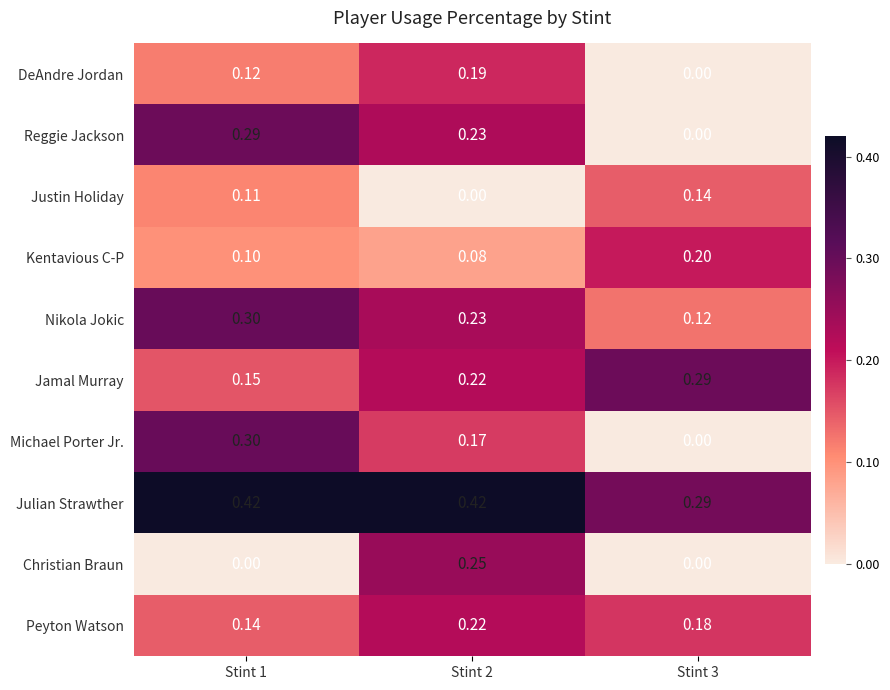

Which series has the widest spread of values?

Michael Porter Jr.